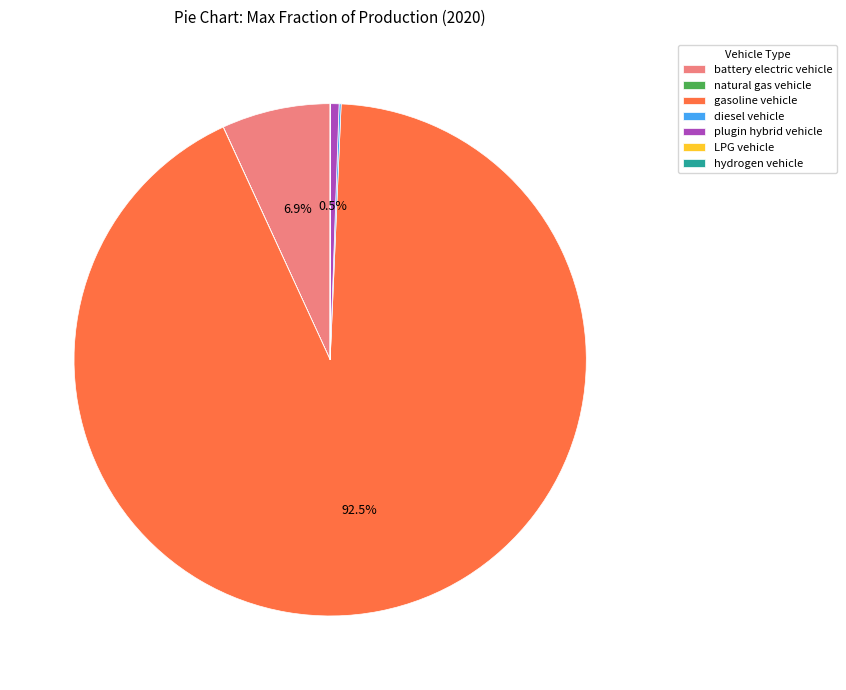

To the nearest percent, what is the average slice percentage?

14%